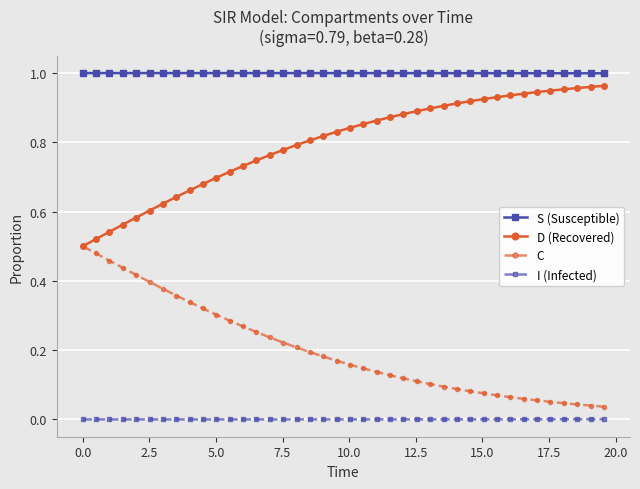

True or false: D (Recovered) and I (Infected) intersect in this chart.

False